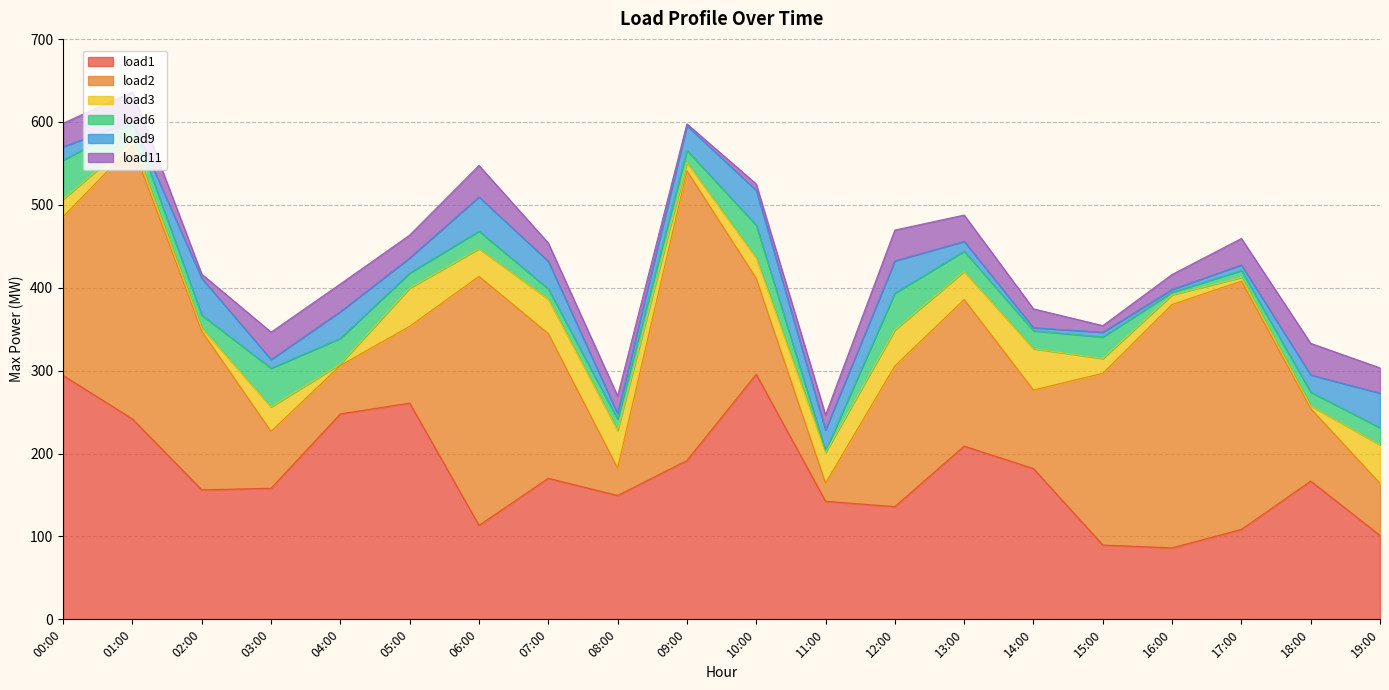

How many lines are shown in the chart?

6